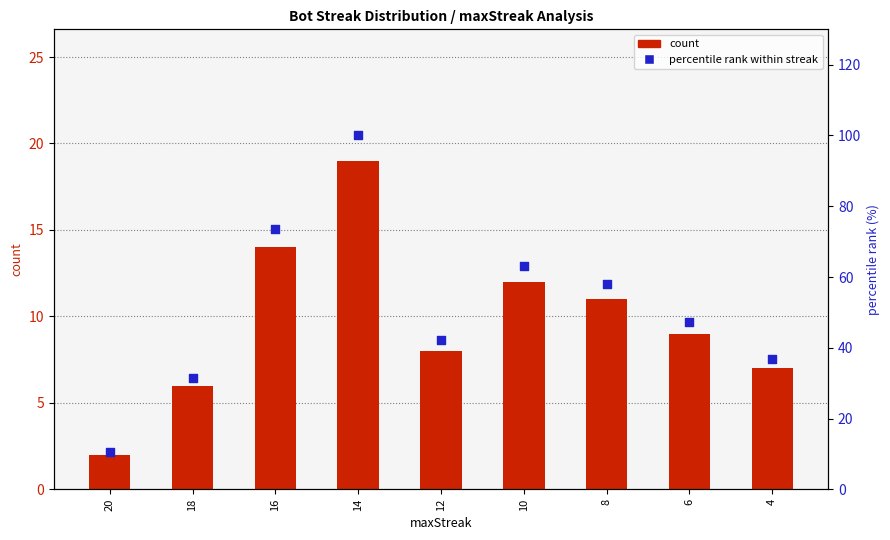

Is the value of percentile rank within streak at 18 greater than the value of count at 20?

Yes